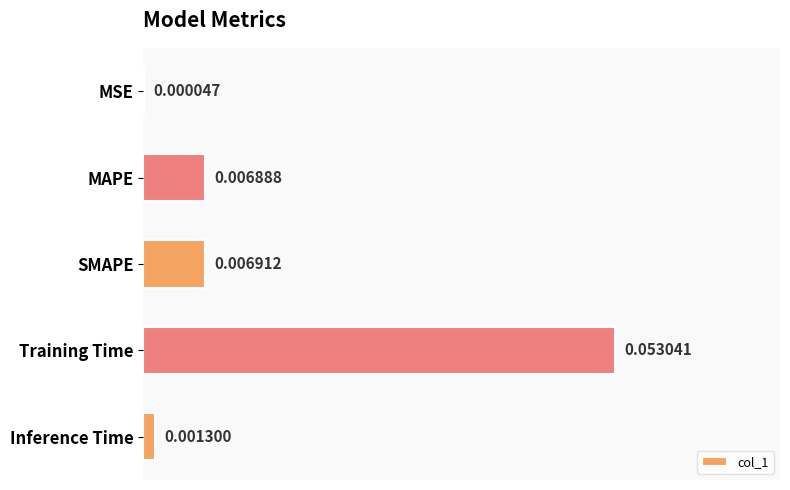

Between MSE and Training Time, which is larger?

Training Time